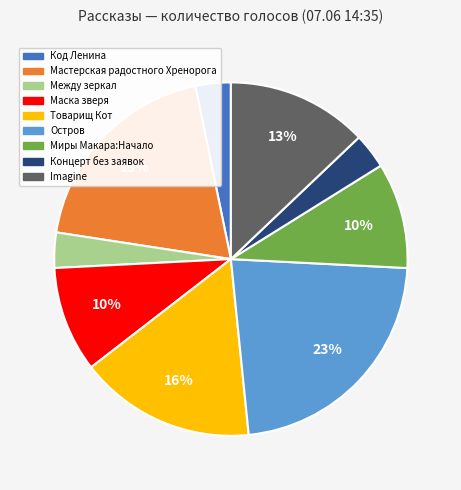

Is there a majority slice in this chart?

No